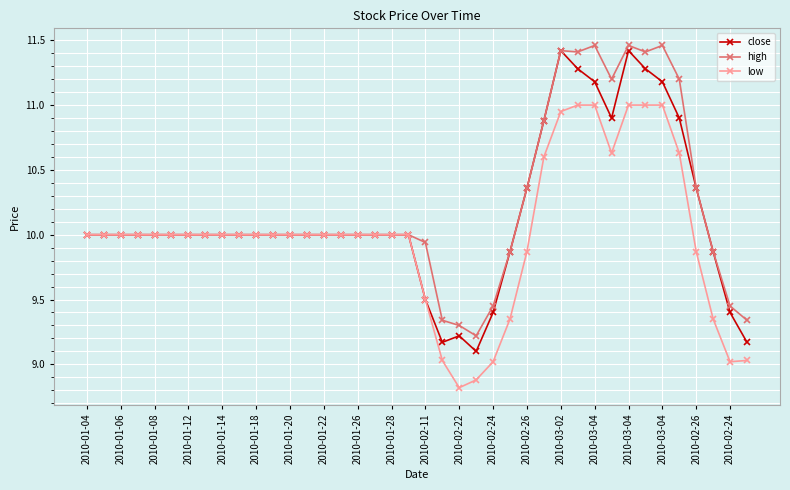

What is the minimum value shown in the chart?

8.8